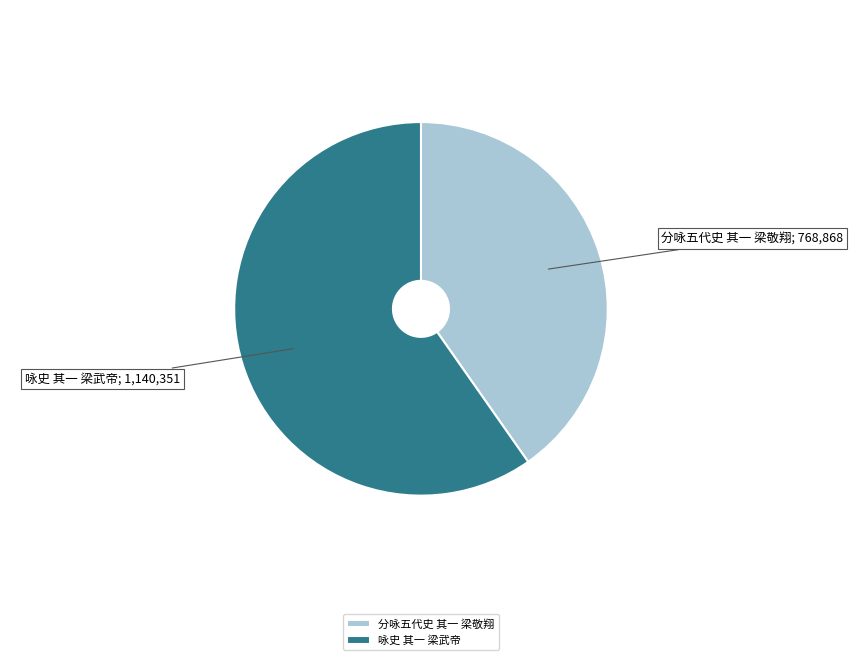

Is it true that 分咏五代史 其一 梁敬翔 is 40% of the pie?

True